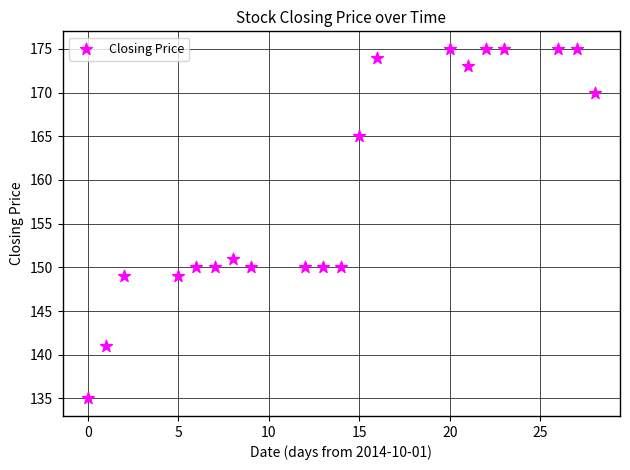

What Y value in the scatter plot is closest to 155?

151